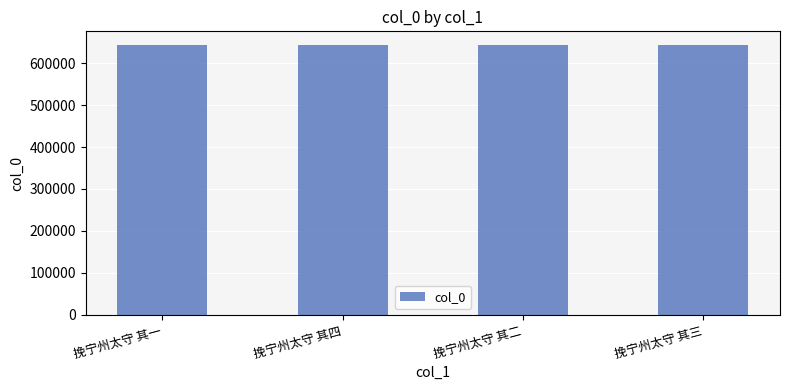

True or false: the data shows 870430 at 挽宁州太守 其二.

False